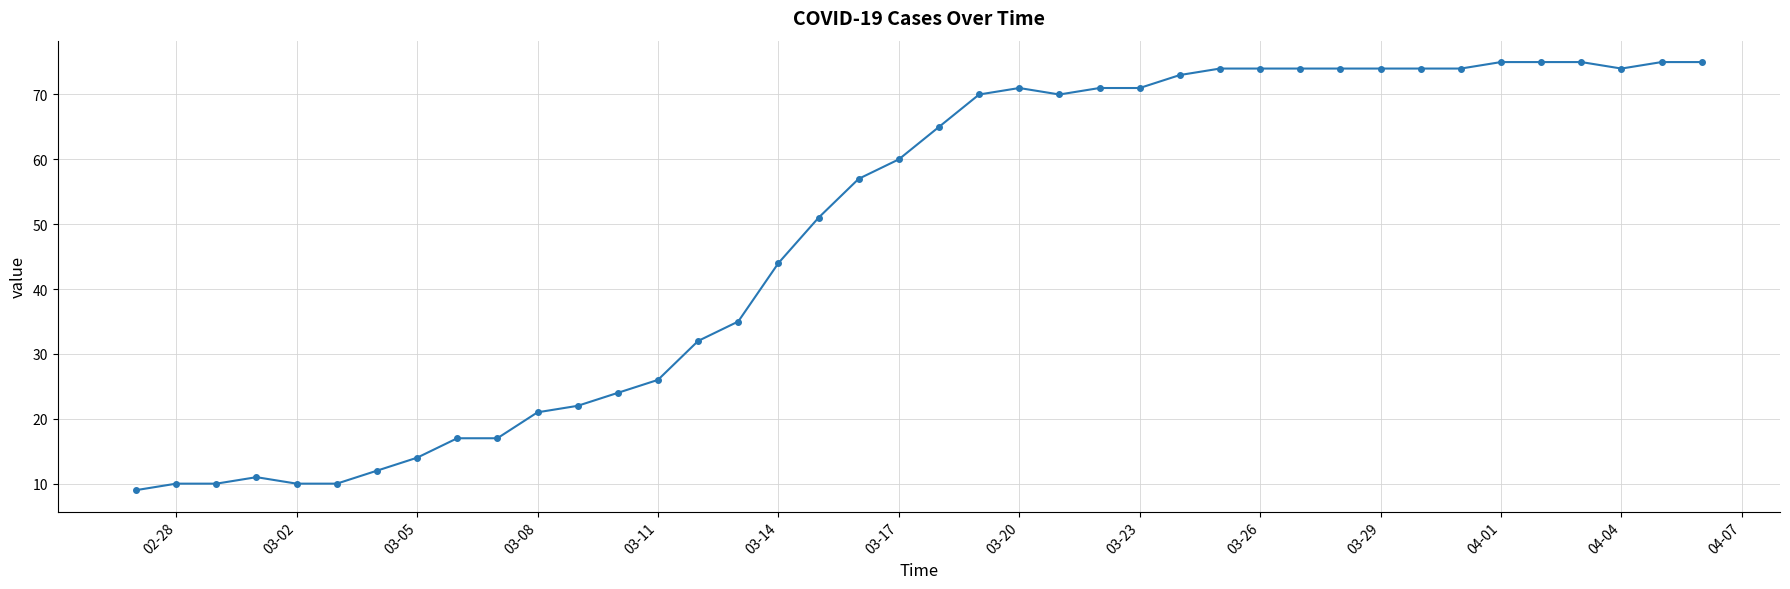

Reading left to right, transcribe all the data shown in this chart.

9	10	10	11	10	10	12	14	17	17	21	22	24	26	32	35	44	51	57	60	65	70	71	70	71	71	73	74	74	74	74	74	74	74	75	75	75	74	75	75